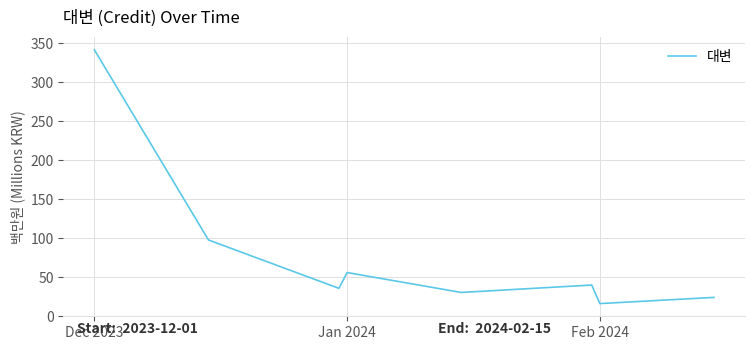

What is the greatest value displayed?

341.4